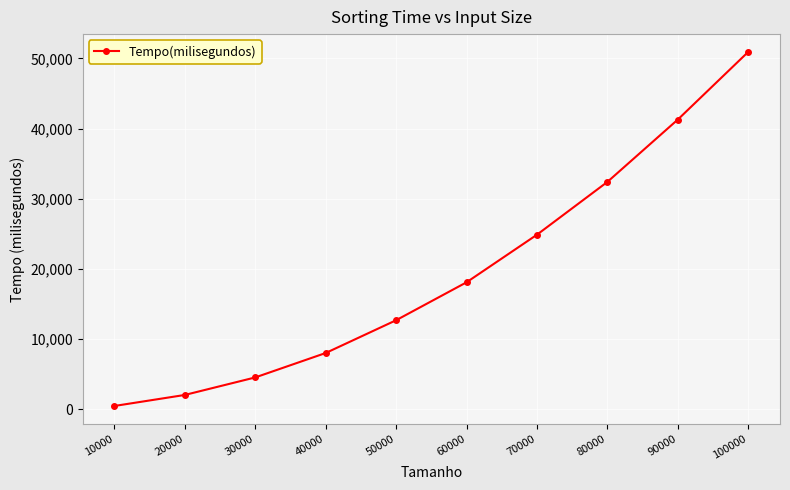

How many categories are shown in the chart?

10